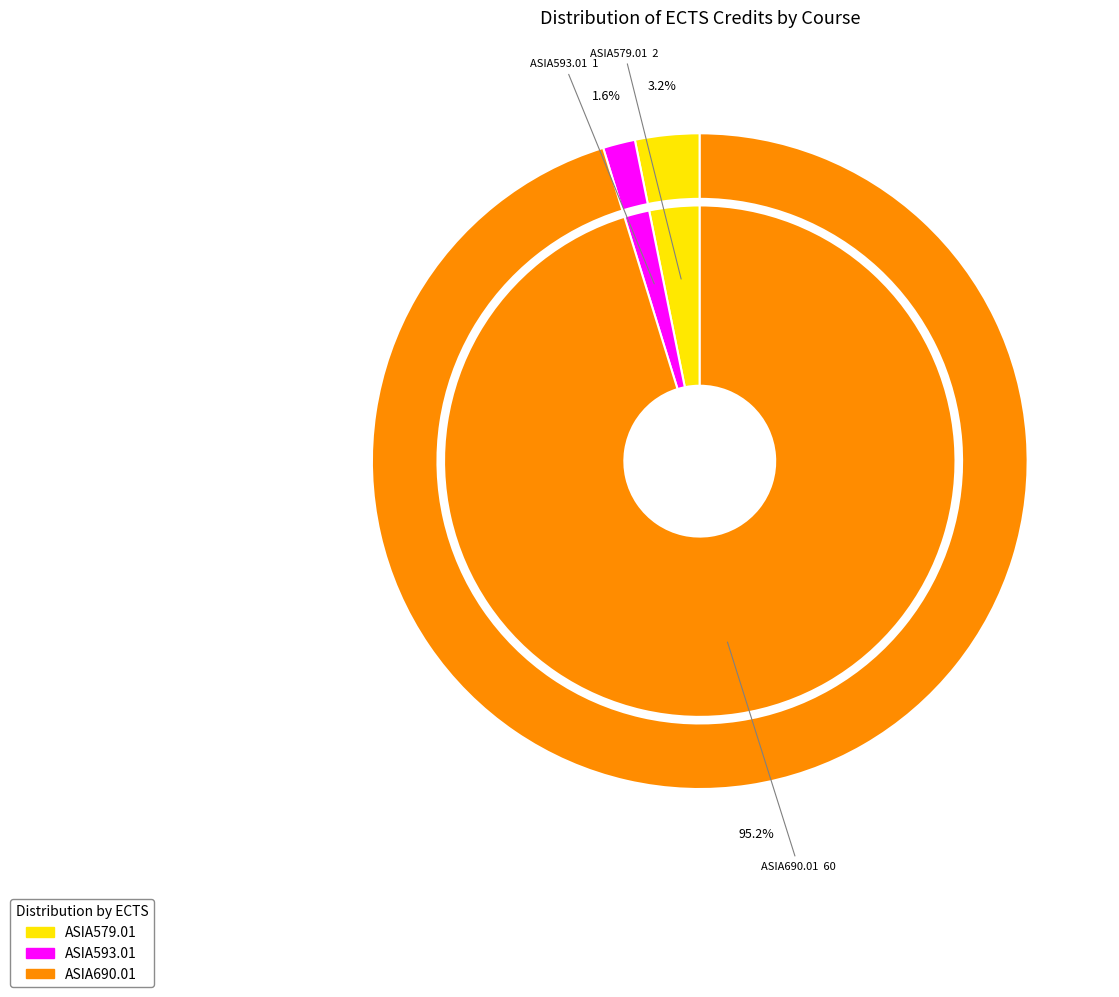

The ASIA690.01 slice represents 95% of the pie. True or false?

True